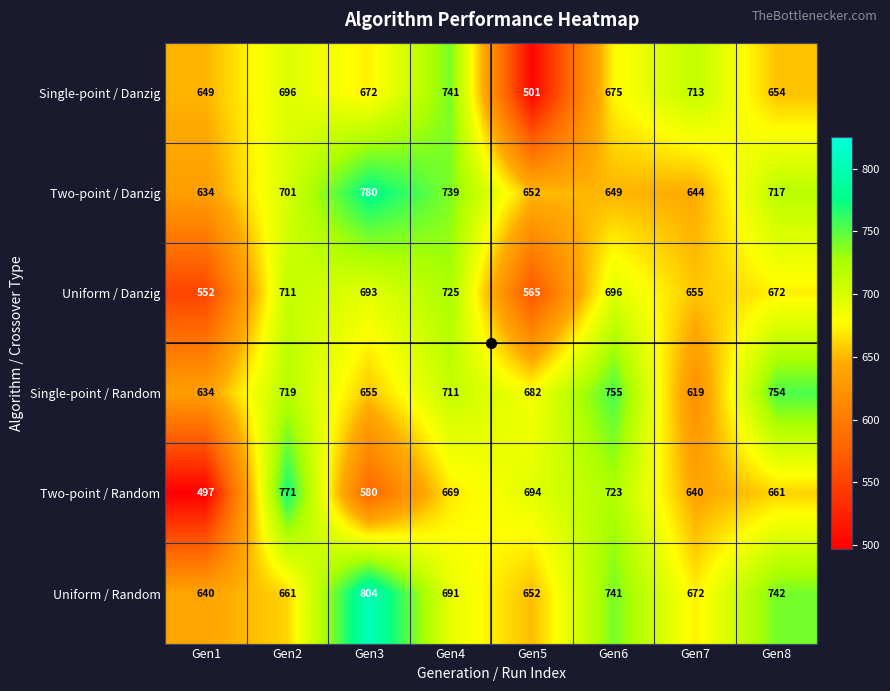

Which series has the widest spread of values?

Two-point / Random